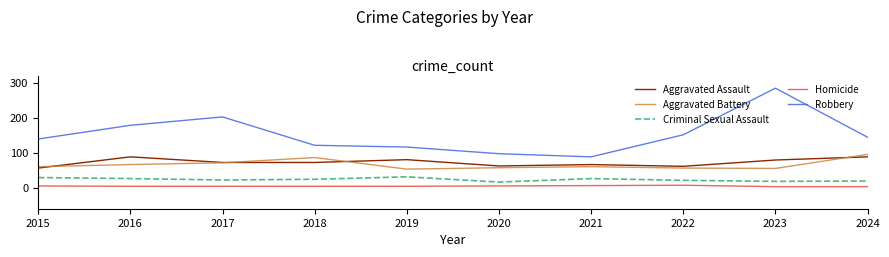

At which category is the sum across all series the highest?

2023